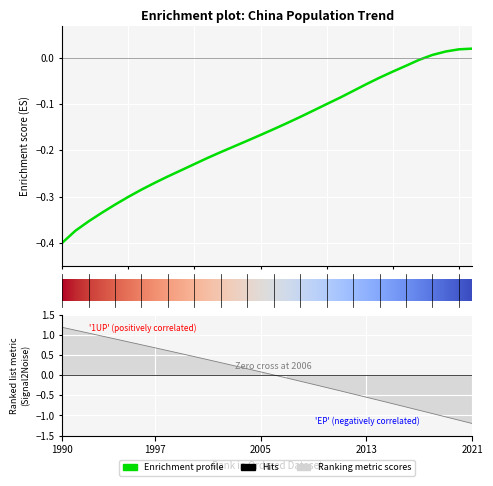

Where is the data nearest to the value 0?

2017